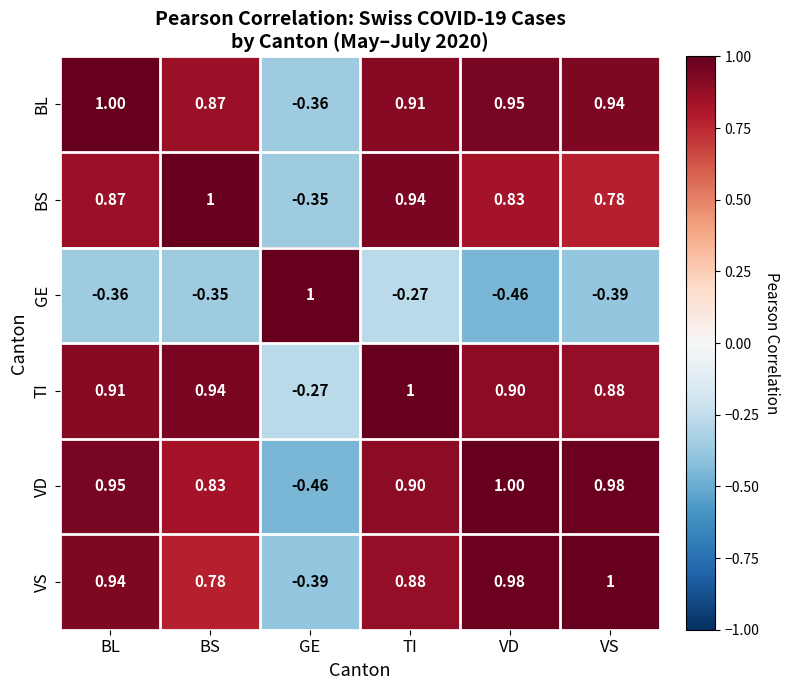

At which label is BS closest to 0?

GE